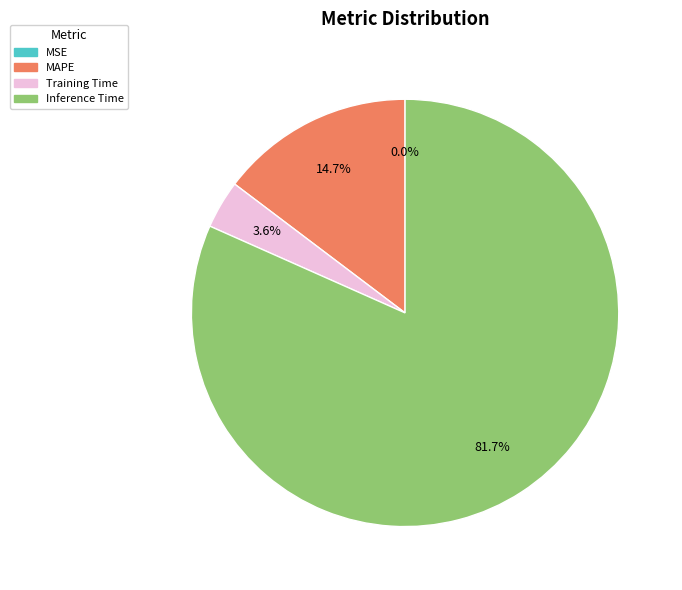

Does any single category account for the majority?

Yes